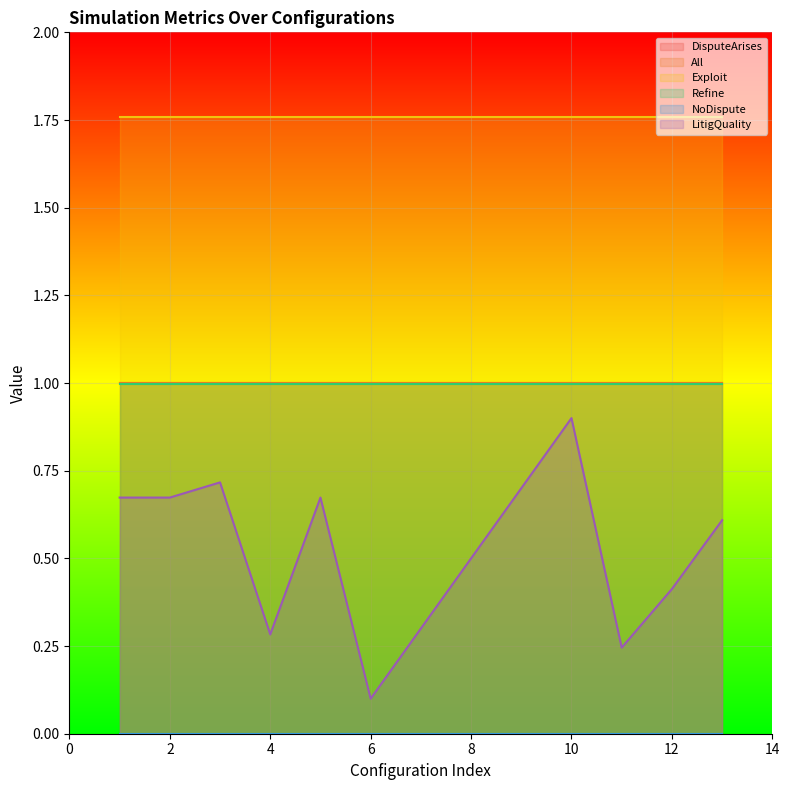

Reading left to right, what are all the values shown in this chart?

DisputeArises: 24=1.0	24=1.0	24=1.0	24=1.0	24=1.0	24=1.0	24=1.0	24=1.0	24=1.0	24=1.0	24=1.0	24=1.0	24=1.0
All: 24=1.0	24=1.0	24=1.0	24=1.0	24=1.0	24=1.0	24=1.0	24=1.0	24=1.0	24=1.0	24=1.0	24=1.0	24=1.0
Exploit: 24=1.8	24=1.8	24=1.8	24=1.8	24=1.8	24=1.8	24=1.8	24=1.8	24=1.8	24=1.8	24=1.8	24=1.8	24=1.8
Refine: 24=1.0	24=1.0	24=1.0	24=1.0	24=1.0	24=1.0	24=1.0	24=1.0	24=1.0	24=1.0	24=1.0	24=1.0	24=1.0
NoDispute: 24=0.0	24=0.0	24=0.0	24=0.0	24=0.0	24=0.0	24=0.0	24=0.0	24=0.0	24=0.0	24=0.0	24=0.0	24=0.0
LitigQuality: 24=0.7	24=0.7	24=0.7	24=0.3	24=0.7	24=0.1	24=0.3	24=0.5	24=0.7	24=0.9	24=0.2	24=0.4	24=0.6